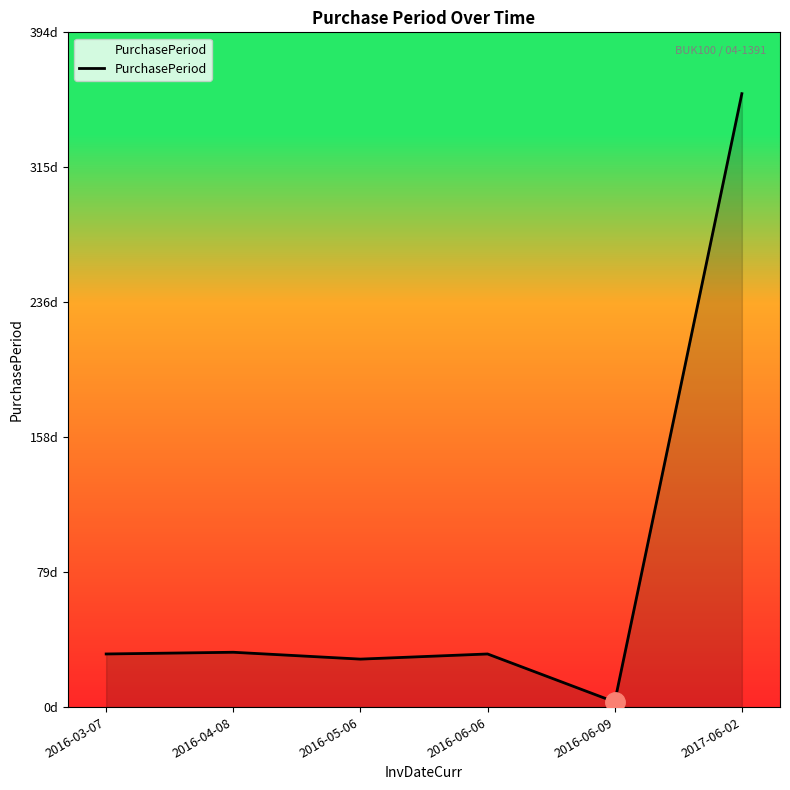

Which category has the lowest value across all series?

2016-06-09